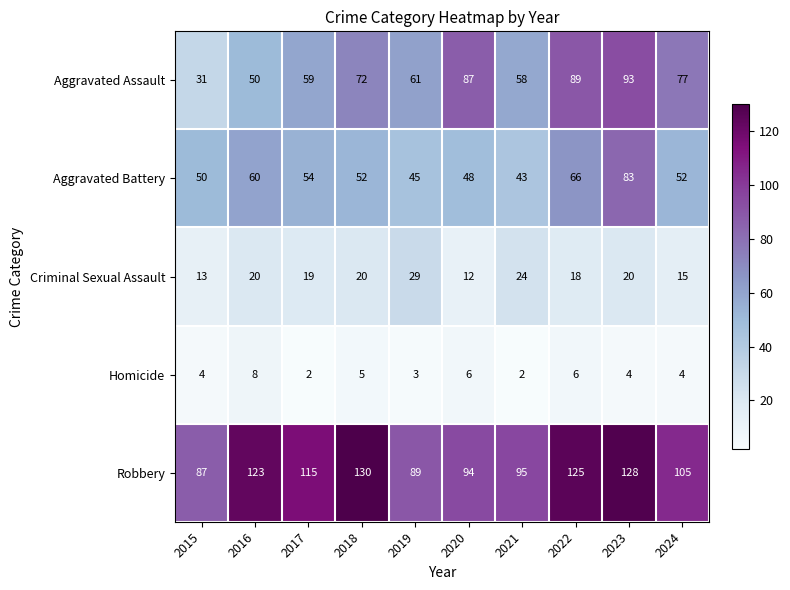

What is the sum of all Robbery values?

1091